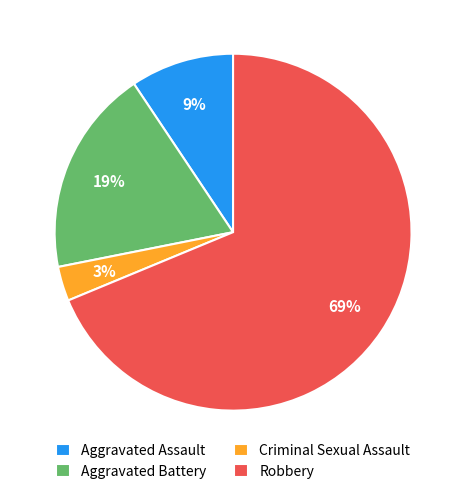

To the nearest percent, what is the difference between the largest and smallest slice percentages?

66%